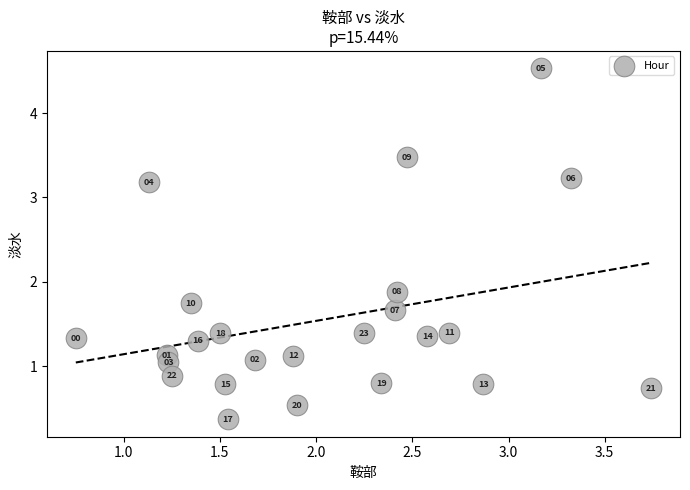

What Y value in the scatter plot is closest to 2?

1.9